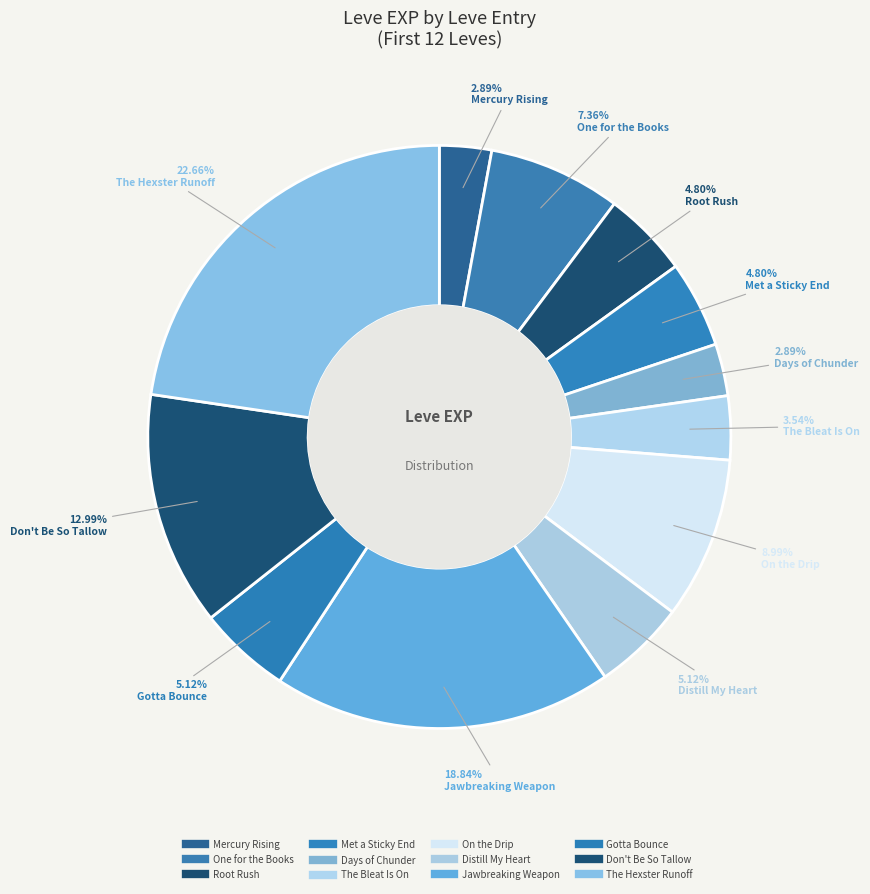

How many slices are in this pie chart?

12